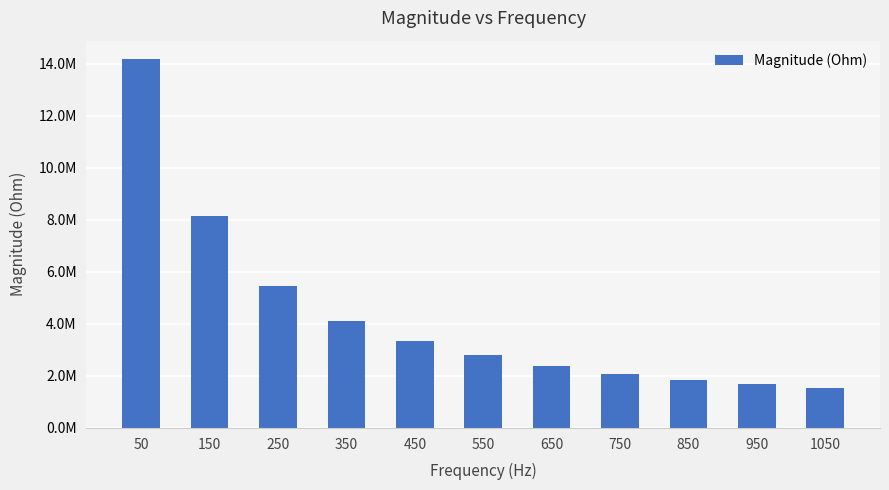

List the labels in order of value, largest first.

50, 150, 250, 350, 450, 550, 650, 750, 850, 950, 1050